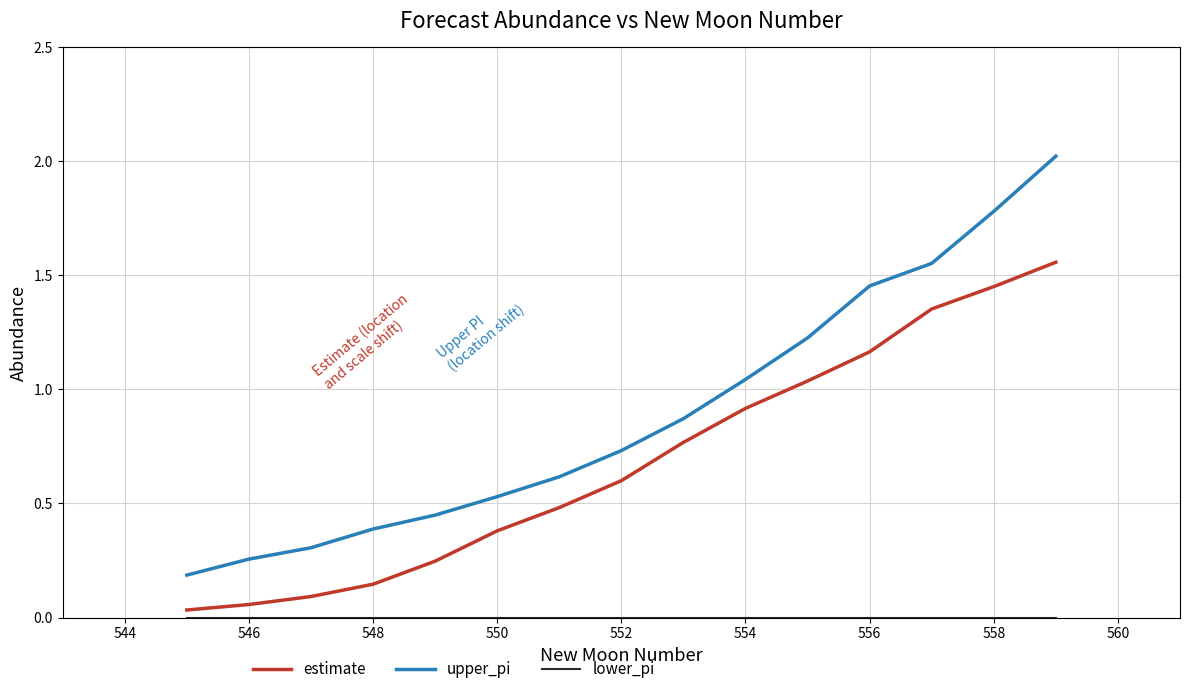

Which series has the largest range (max minus min)?

upper_pi